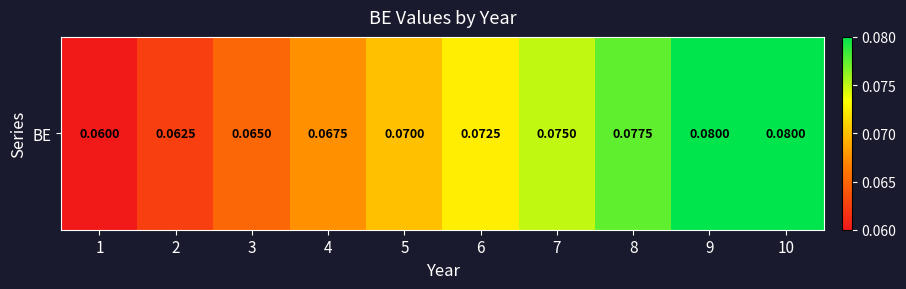

Which has a higher value, 6 or 2?

6